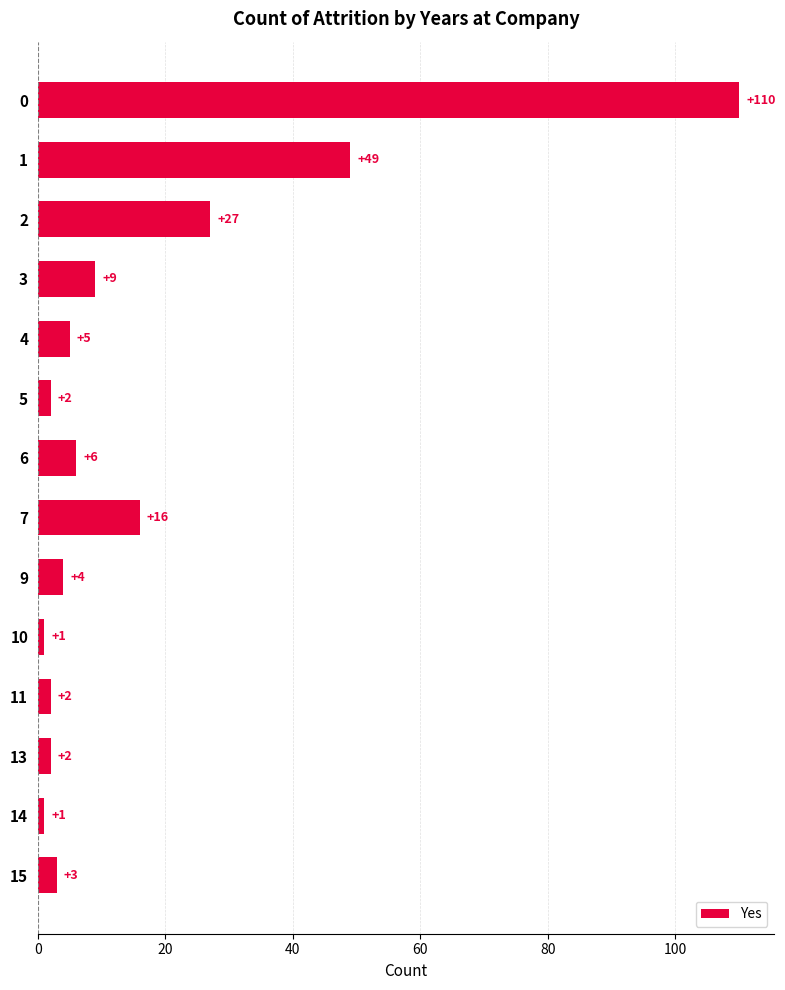

Are the bars horizontal?

Yes